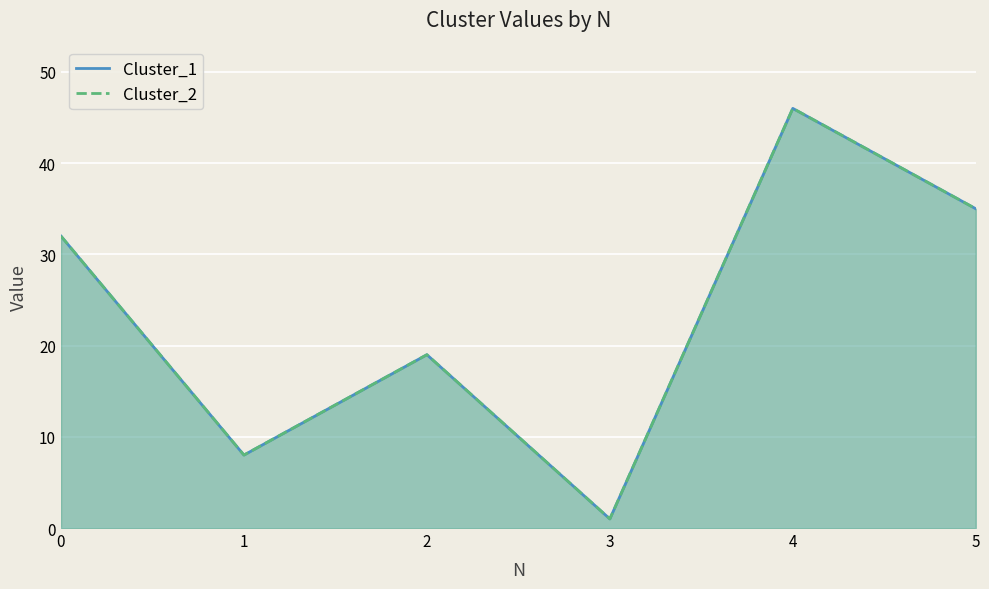

At 0, list the series in order from smallest to largest.

Cluster_1, Cluster_2